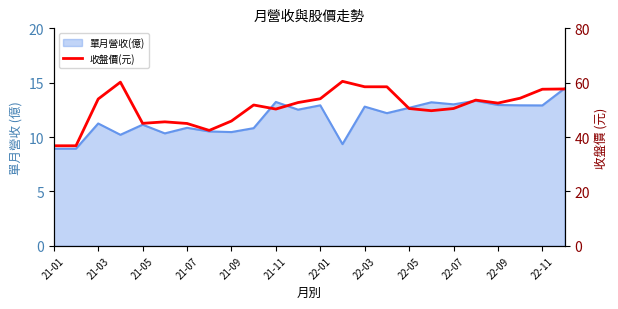

What is the change in value from 22-07 to 22-11?

+7.1